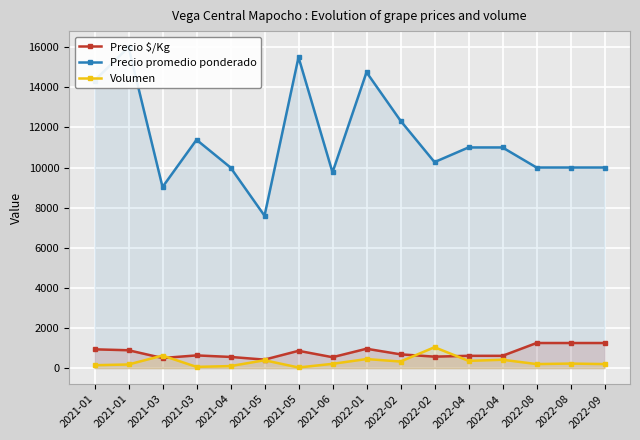

True or false: Precio promedio ponderado and Precio $/Kg intersect in this chart.

False